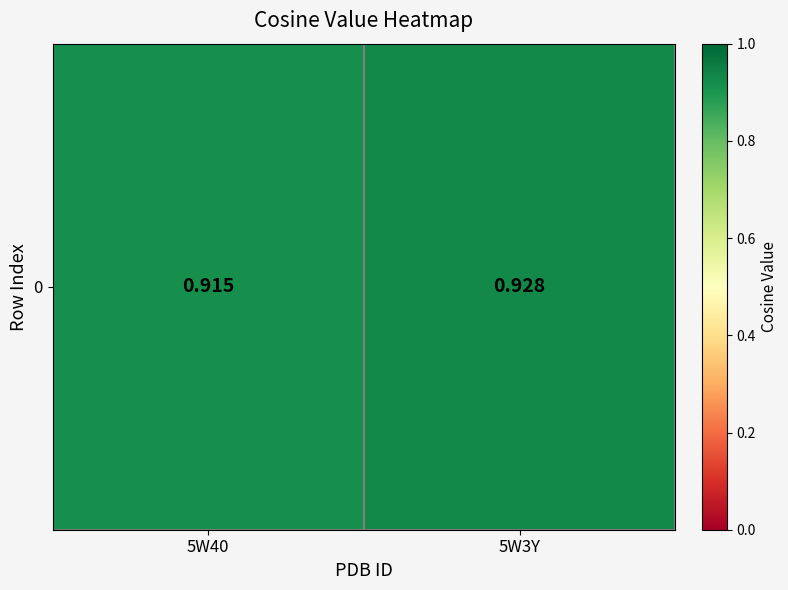

List the labels in order of value, smallest first.

5W40, 5W3Y